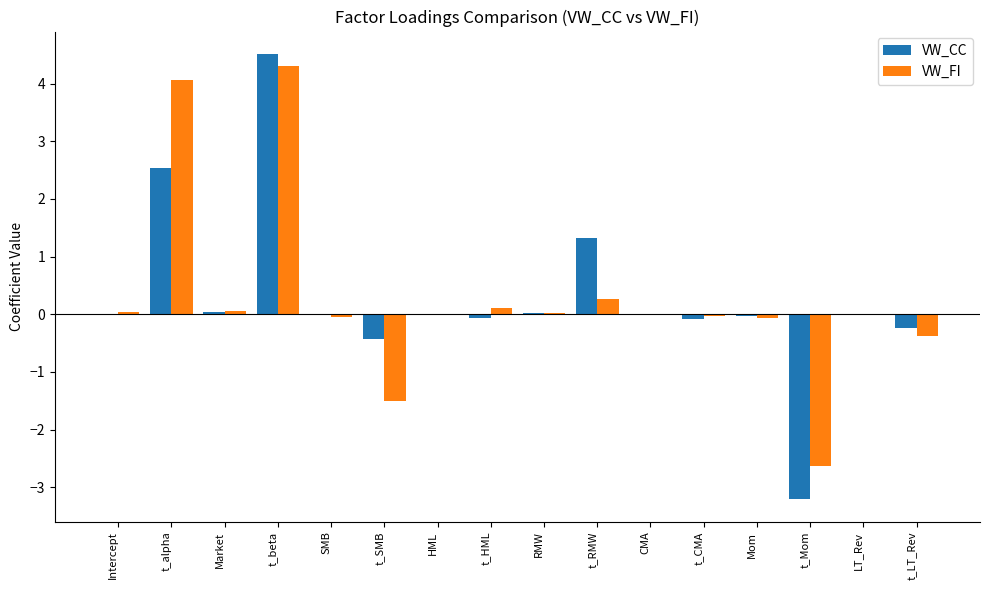

What is the sum of all VW_CC values?

4.4